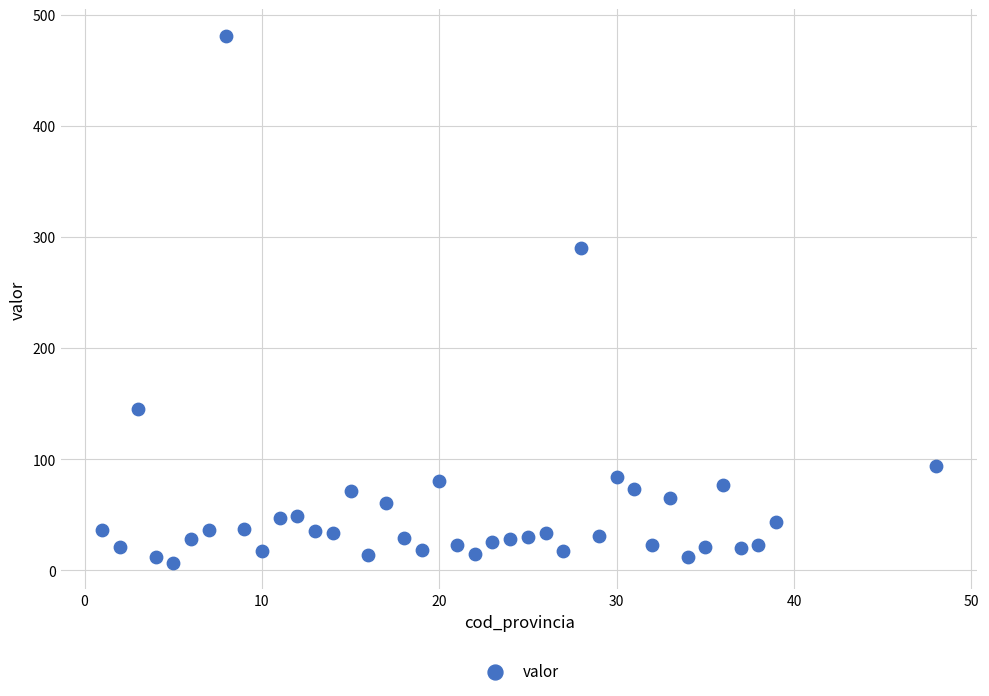

What Y value in the scatter plot is closest to 243?

290.3